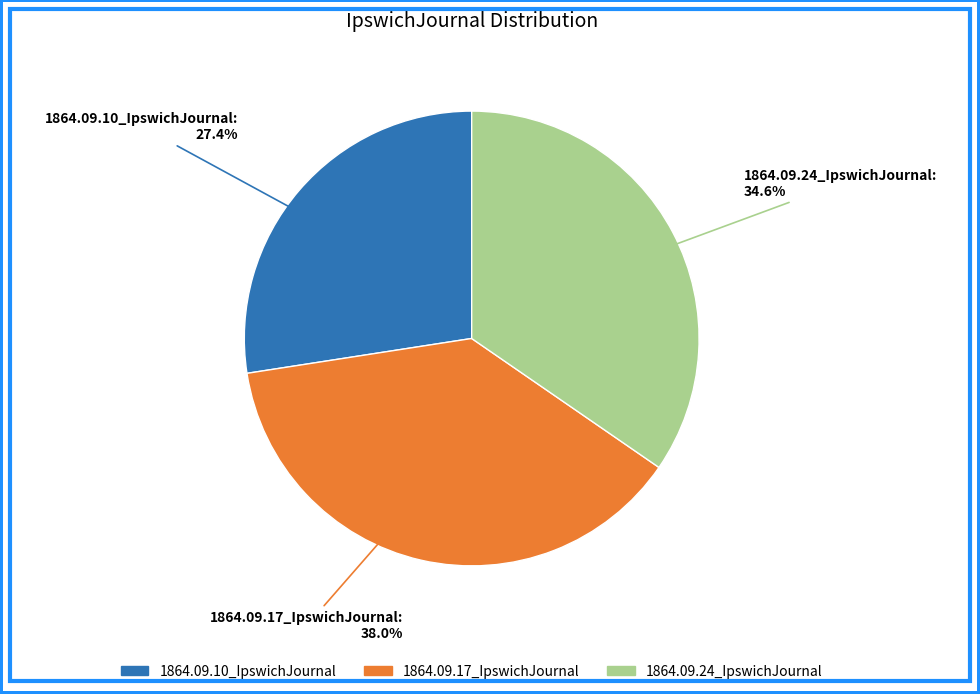

The 1864.09.24_IpswichJournal slice represents 35% of the pie. True or false?

True